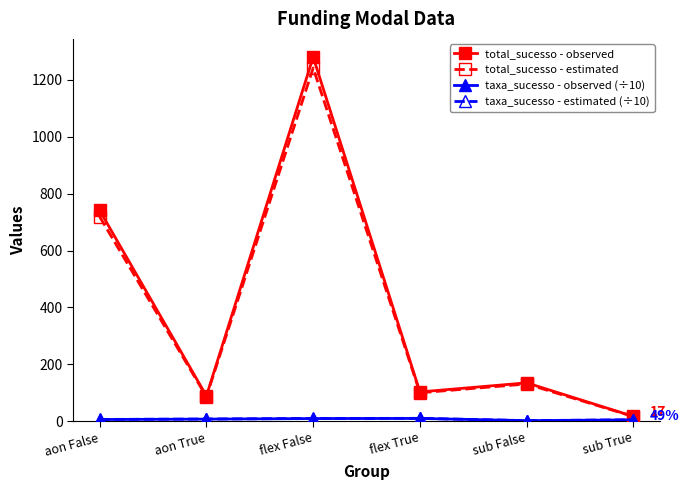

Which series changed the most between sub False and sub True?

total_sucesso - observed